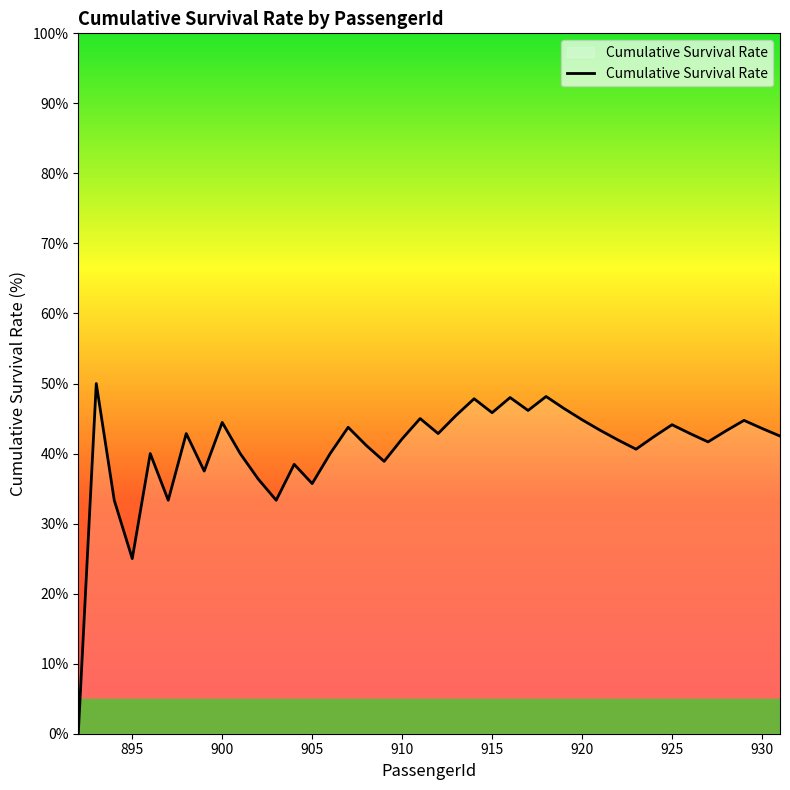

What is the difference between the maximum and minimum values?

50.0